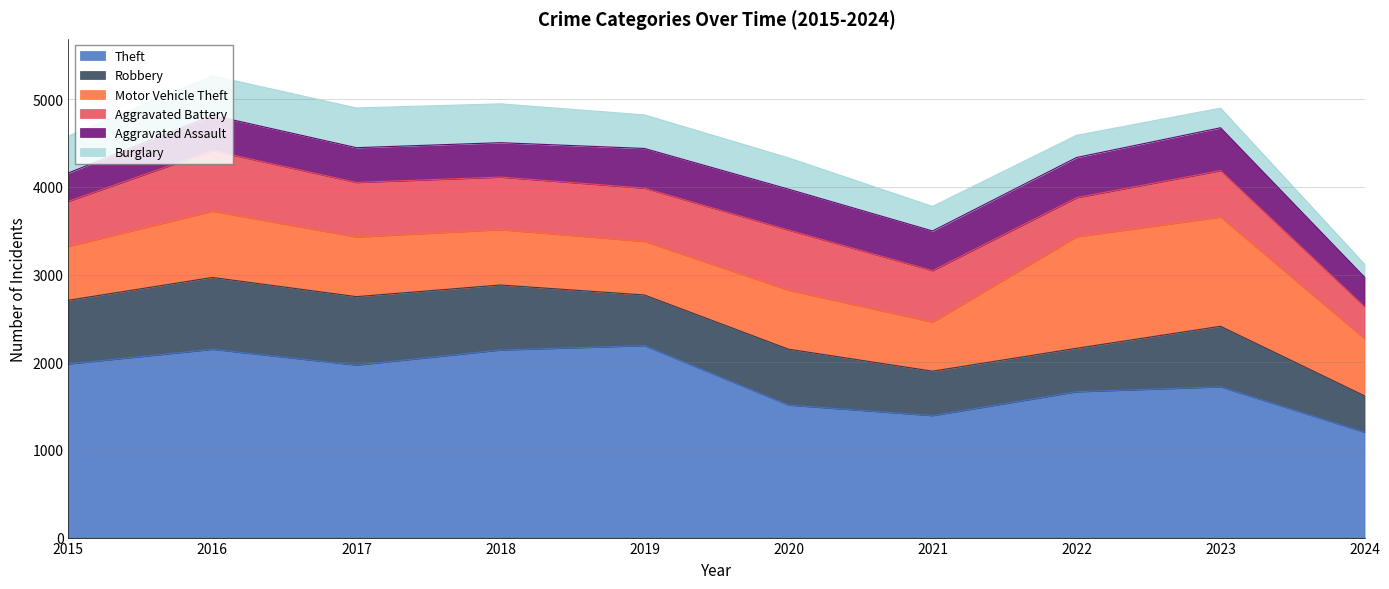

Where does the Motor Vehicle Theft series first go above 673?

2016